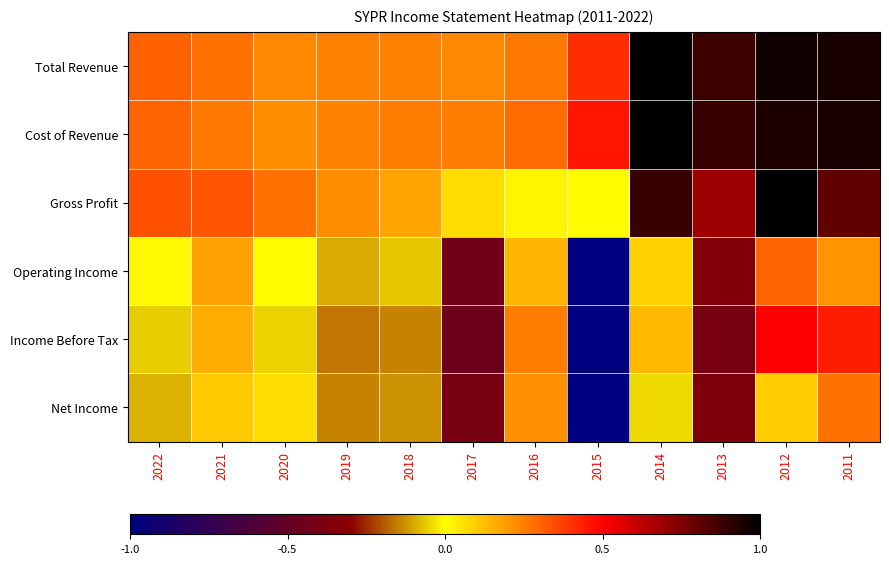

Reading left to right, transcribe all the data shown in this chart.

Total Revenue: 2022=0.7	2021=0.6	2020=0.6	2019=0.6	2018=0.6	2017=0.6	2016=0.6	2015=0.7	2014=1.0	2013=0.9	2012=1.0	2011=1.0
Cost of Revenue: 2022=0.7	2021=0.6	2020=0.6	2019=0.6	2018=0.6	2017=0.6	2016=0.6	2015=0.7	2014=1.0	2013=0.9	2012=1.0	2011=1.0
Gross Profit: 2022=0.7	2021=0.7	2020=0.6	2019=0.6	2018=0.6	2017=0.5	2016=0.5	2015=0.5	2014=0.9	2013=0.8	2012=1.0	2011=0.9
Operating Income: 2022=0.5	2021=0.6	2020=0.5	2019=0.5	2018=0.5	2017=0.3	2016=0.6	2015=0.0	2014=0.5	2013=0.3	2012=0.7	2011=0.6
Income Before Tax: 2022=0.5	2021=0.6	2020=0.5	2019=0.4	2018=0.4	2017=0.3	2016=0.6	2015=0.0	2014=0.6	2013=0.3	2012=0.7	2011=0.7
Net Income: 2022=0.5	2021=0.6	2020=0.5	2019=0.4	2018=0.4	2017=0.3	2016=0.6	2015=0.0	2014=0.5	2013=0.3	2012=0.5	2011=0.6